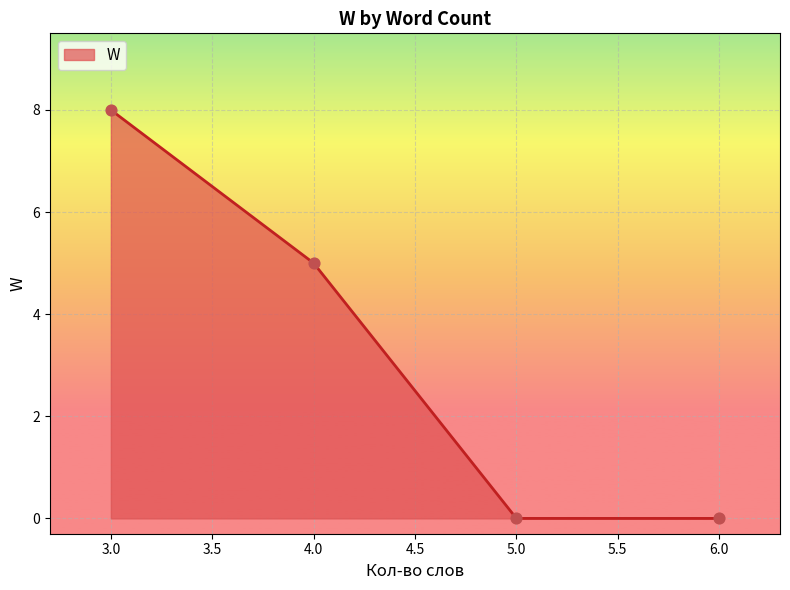

Between 3.0 and 4.0, which is larger?

3.0